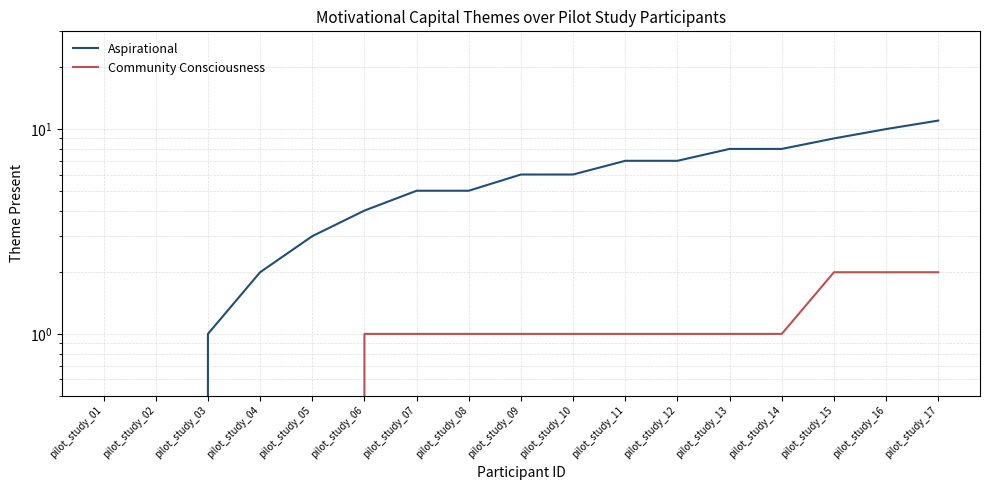

What is the sum of the Aspirational values at pilot_study_02 and pilot_study_12?

7